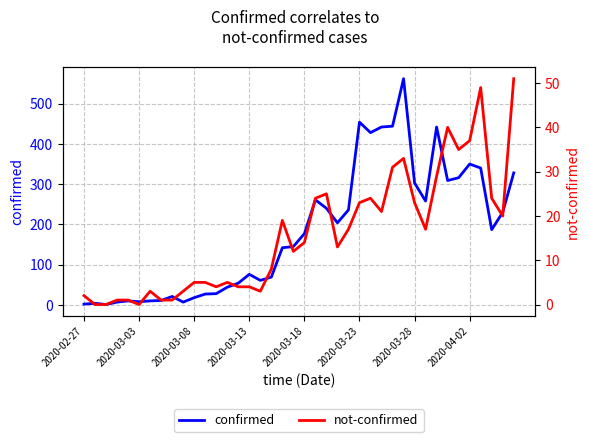

Rank the series by their maximum value, from highest to lowest.

confirmed, not-confirmed